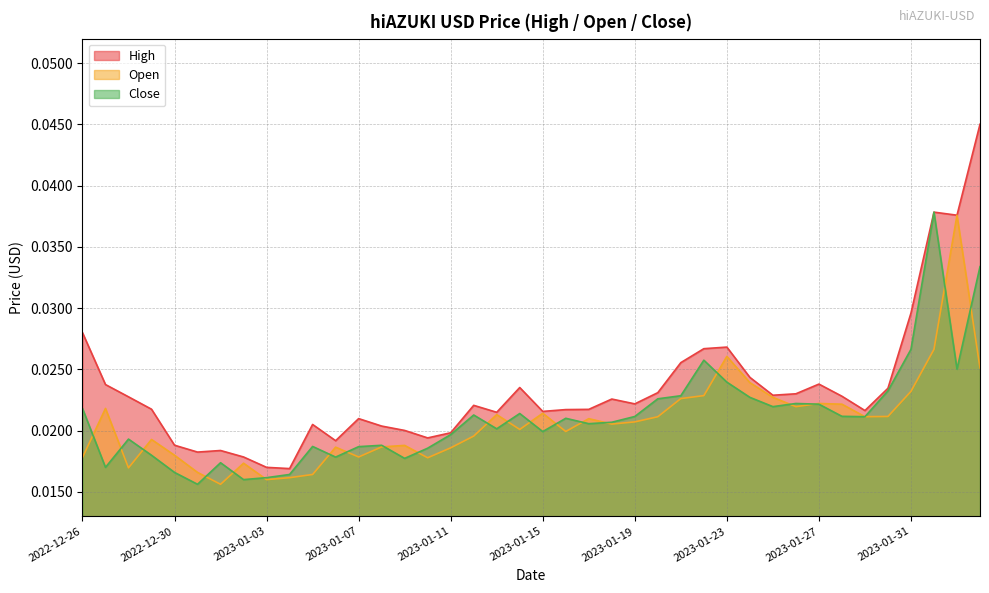

At which label is Open closest to 0?

2023-01-01